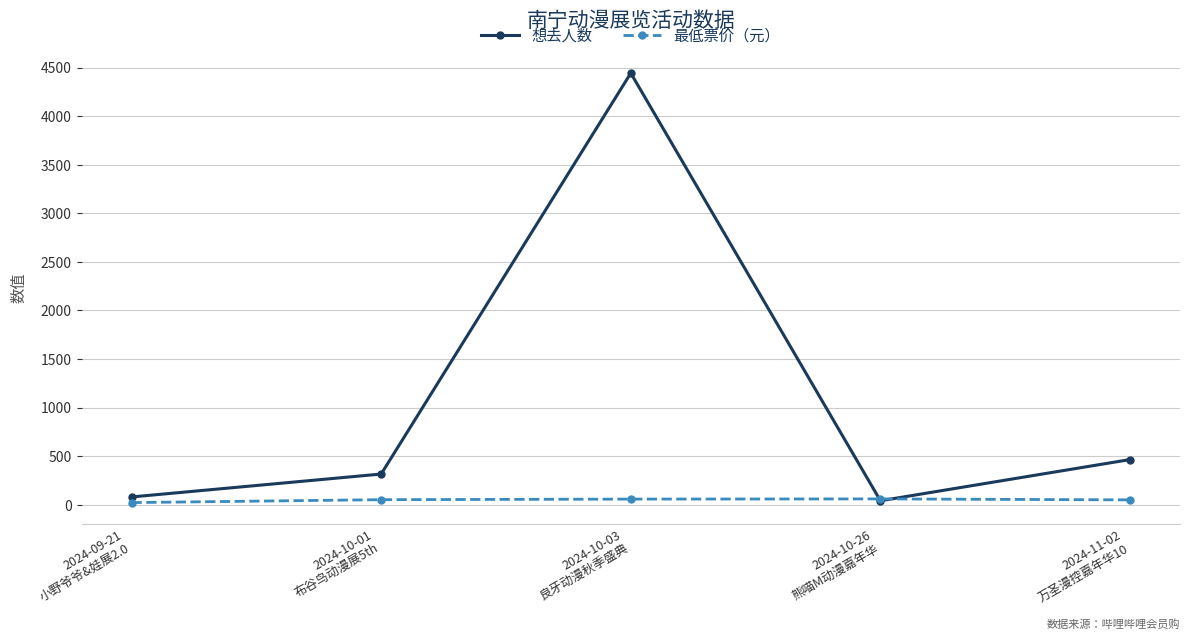

What is the difference between the maximum and minimum values in the 最低票价（元） series?

38